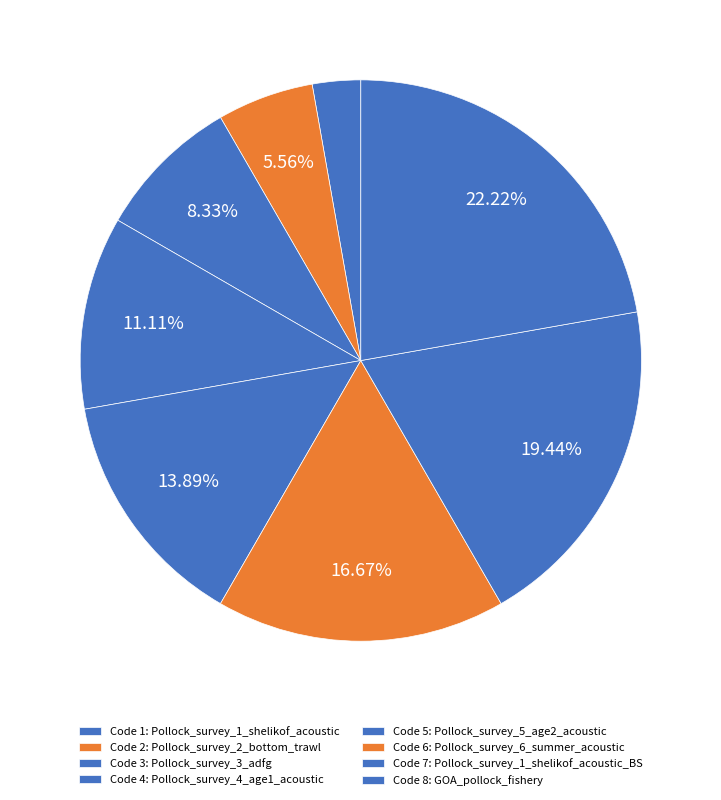

How many segments does this pie chart have?

8